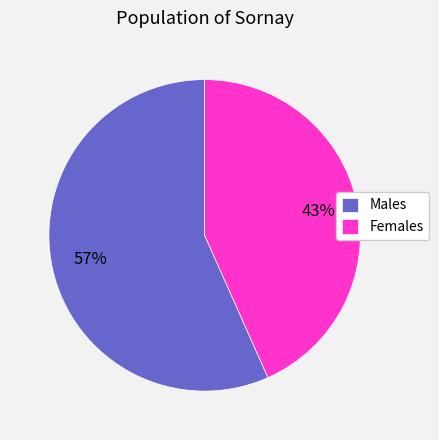

Count the number of slices in the pie.

2